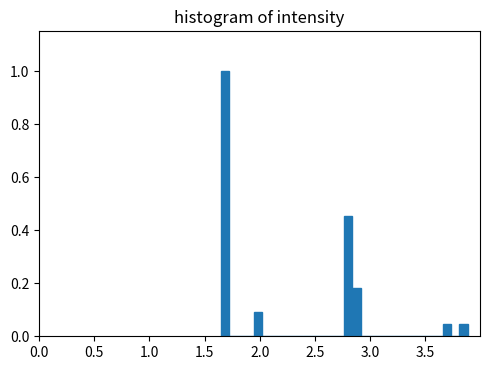

Around what value on the x-axis is the tallest bar? Give the approximate position of its centre, as read against the axis.

1.70